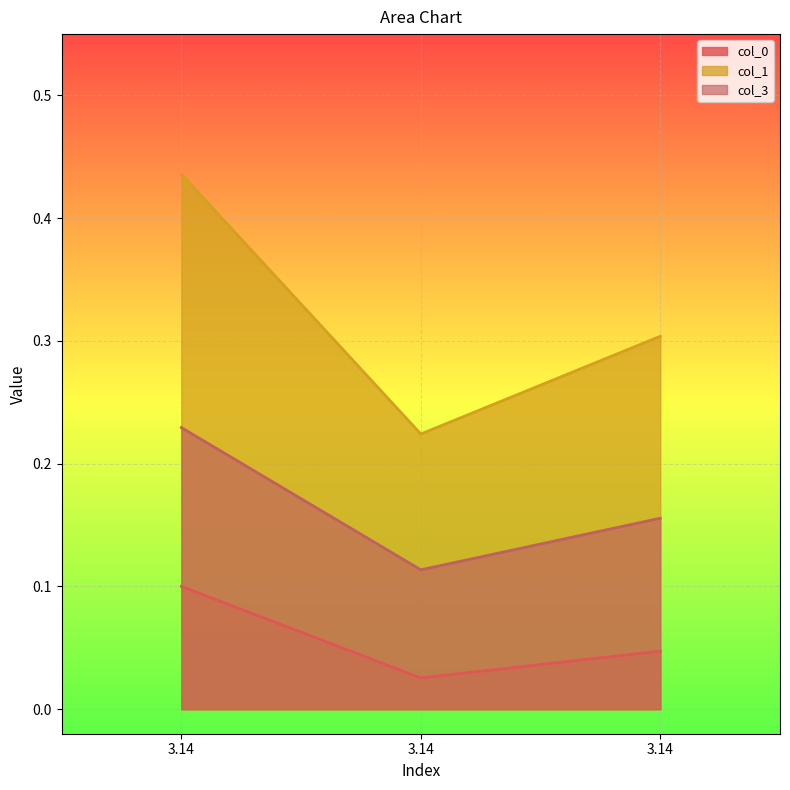

How many lines are shown in the chart?

3